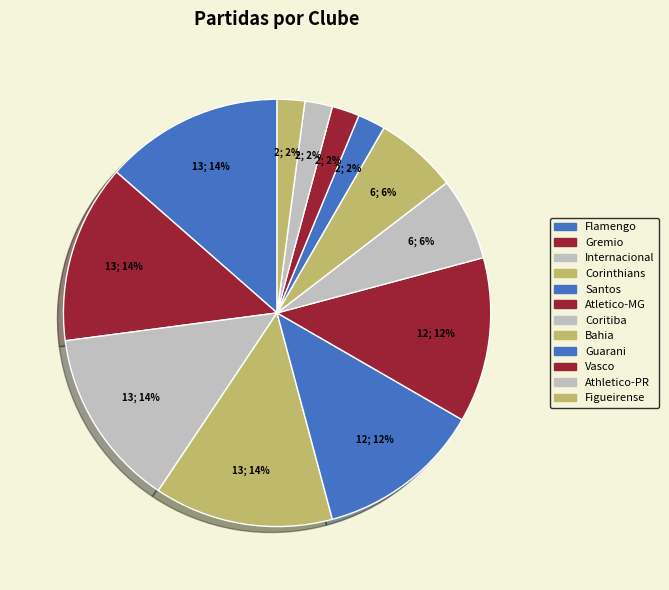

How many slices are in this pie chart?

12